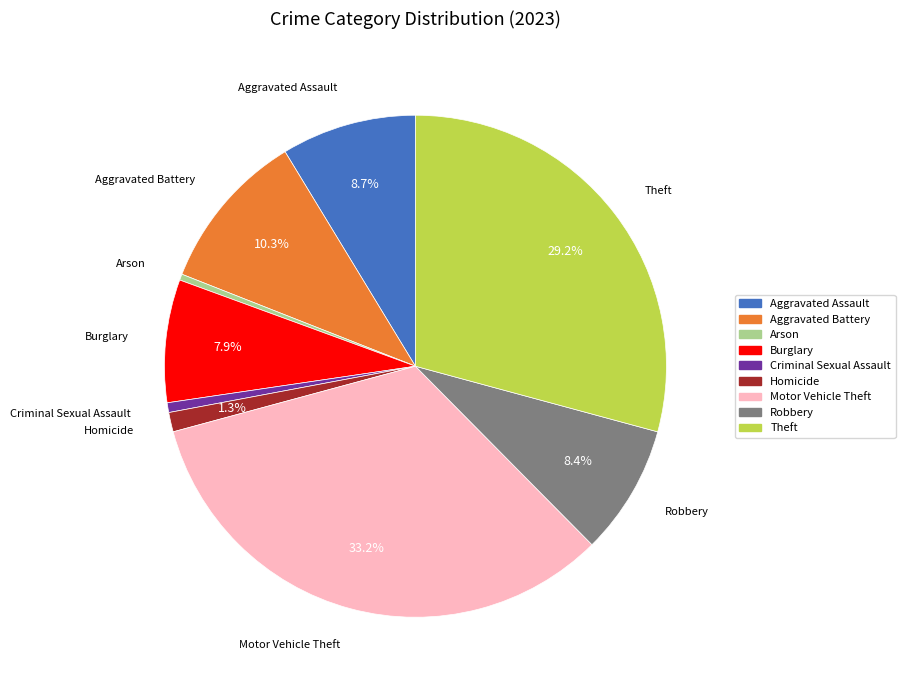

Between Motor Vehicle Theft and Burglary, which is larger?

Motor Vehicle Theft